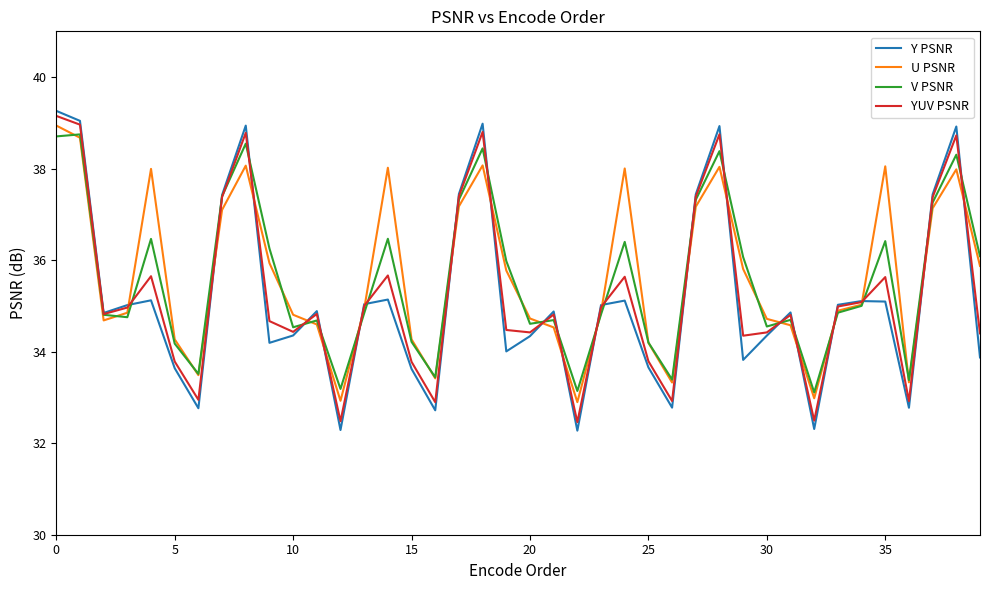

What is the smallest value displayed?

32.3